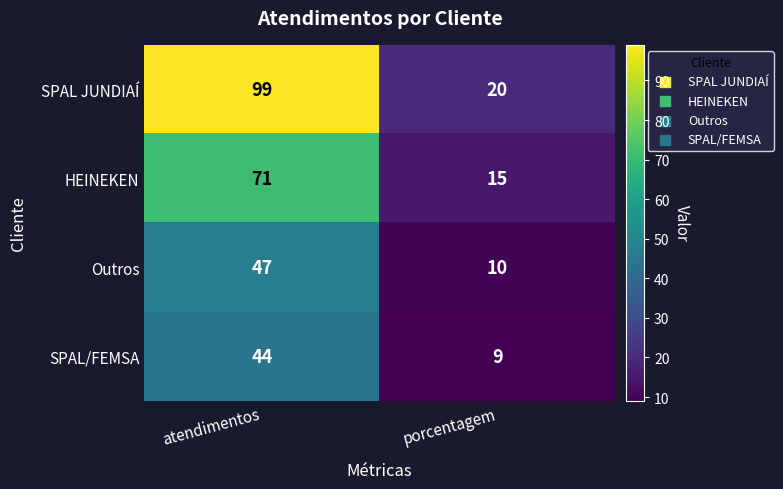

Rank the series by their maximum value, from lowest to highest.

SPAL/FEMSA, Outros, HEINEKEN, SPAL JUNDIAÍ